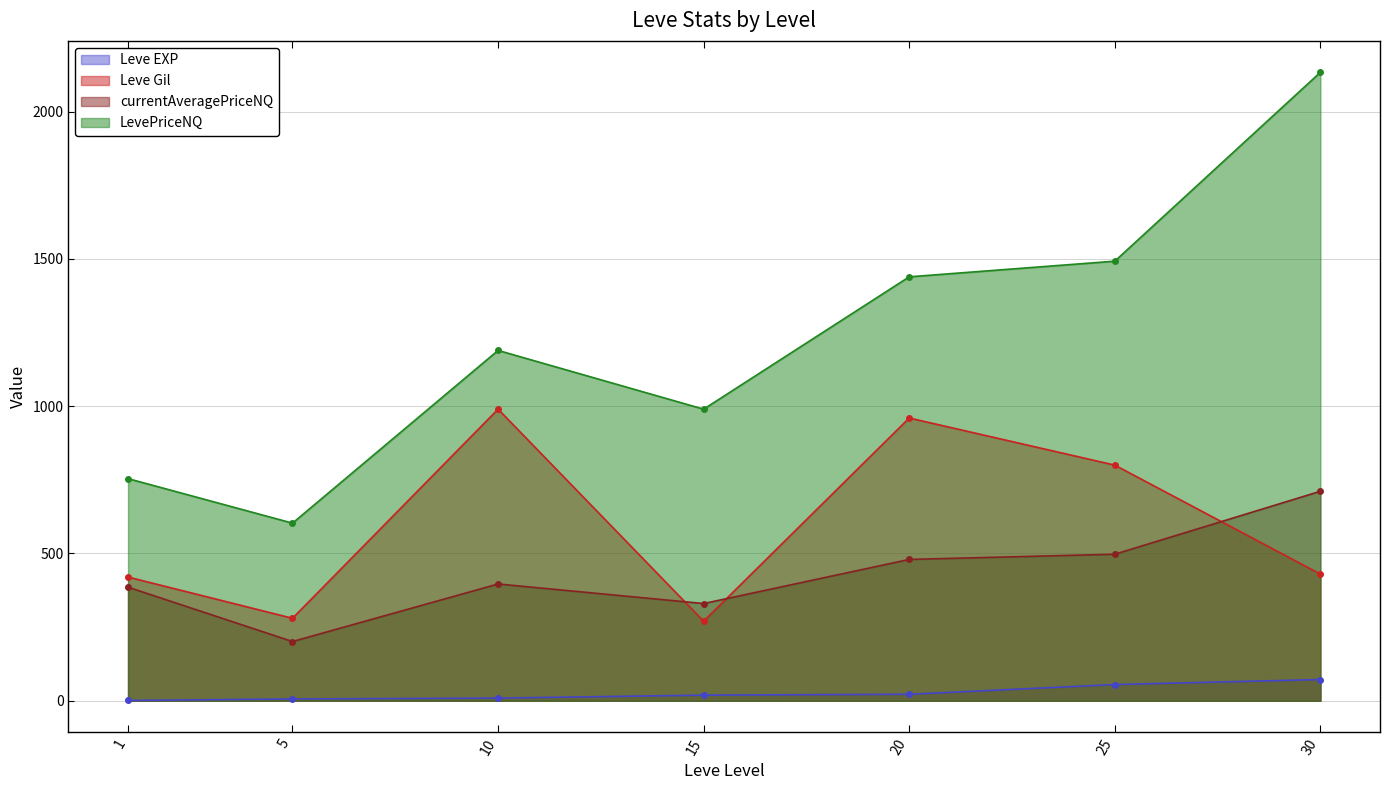

The value of Leve EXP at 5 is 3.8. True or false?

False